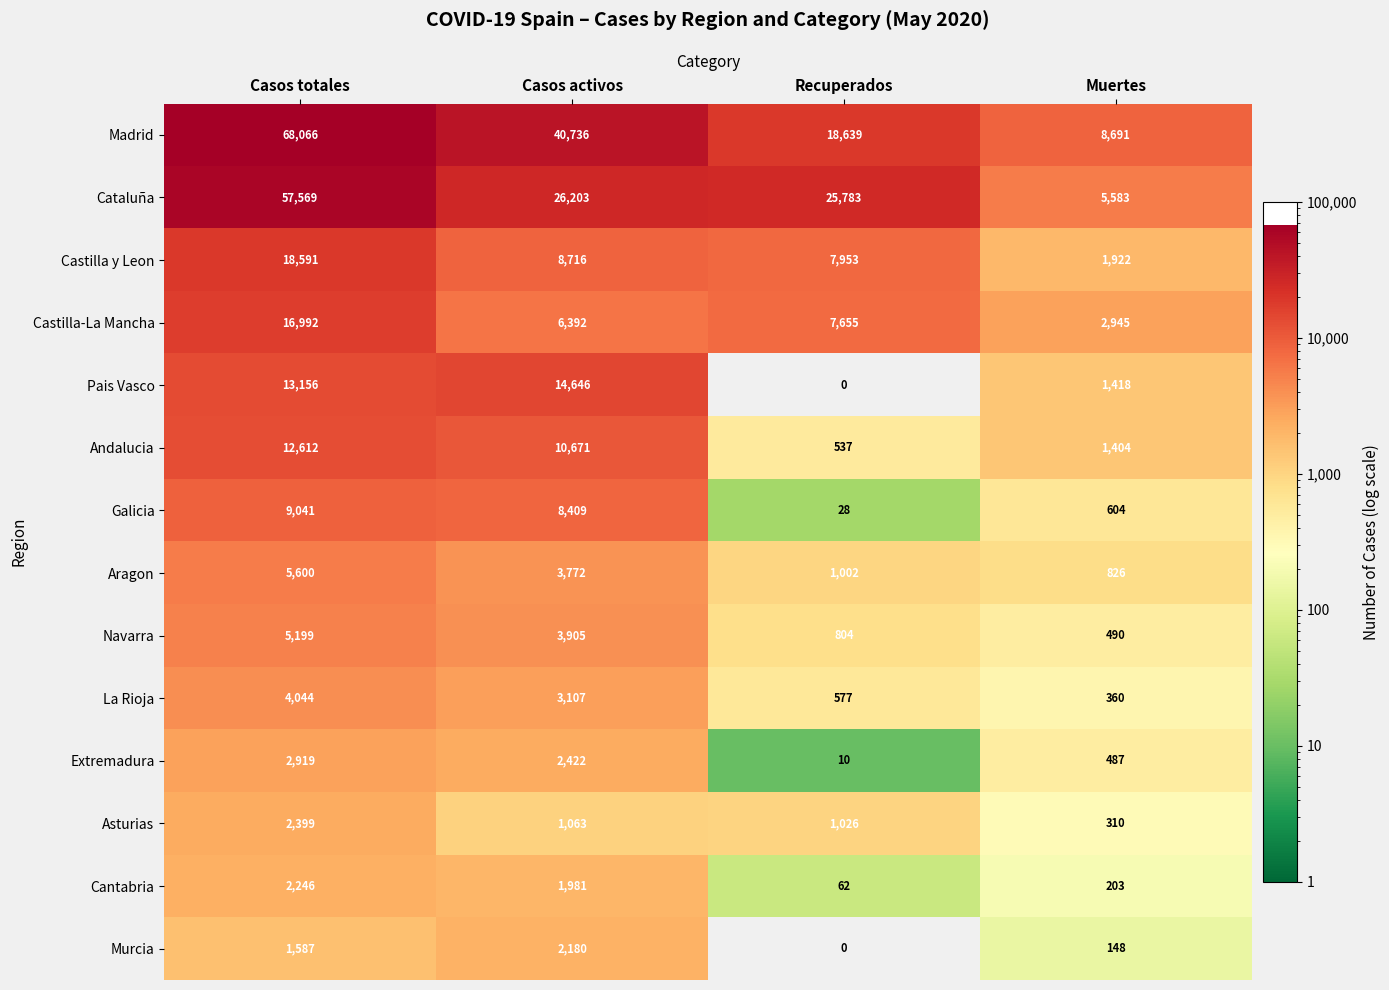

The value of La Rioja at Casos totales is 1294. True or false?

False